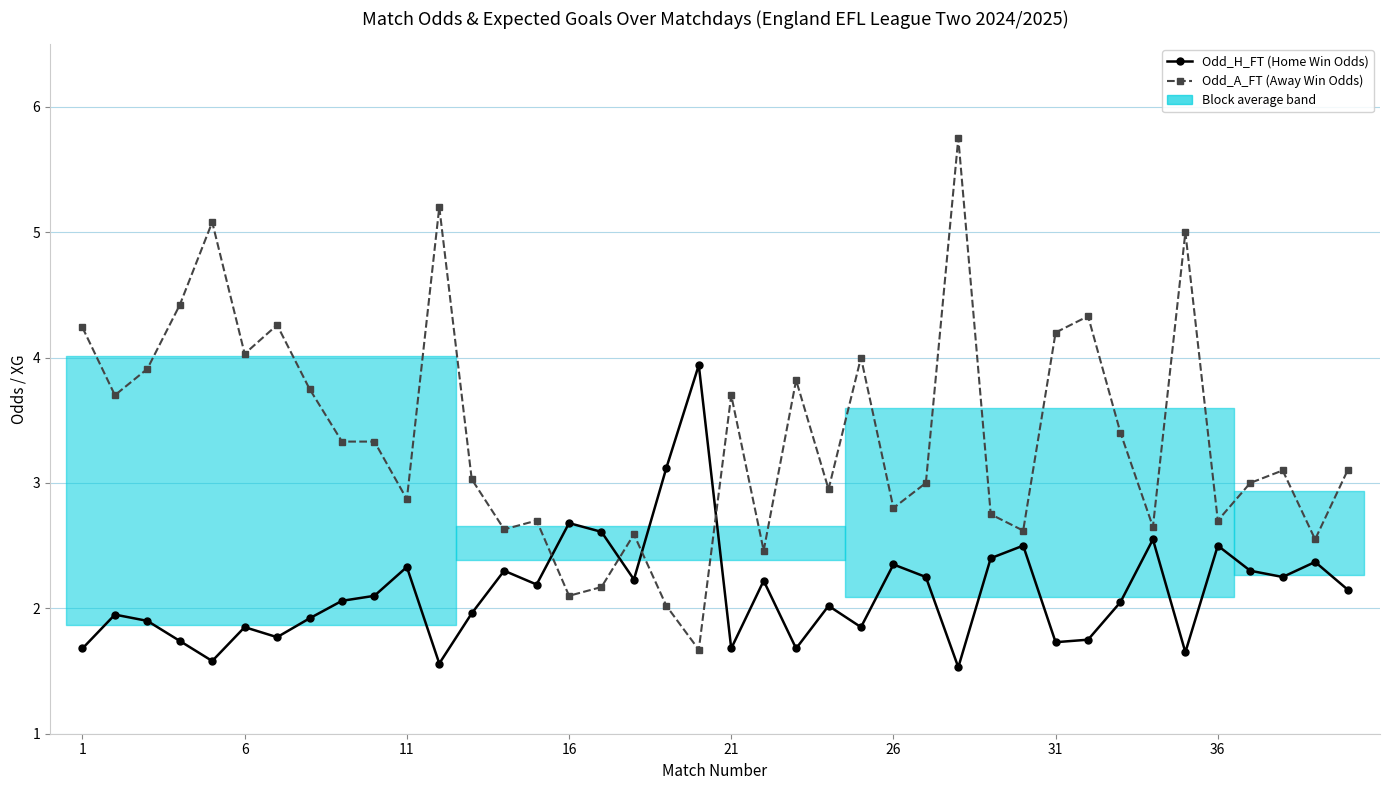

Which series has the largest total across all categories?

Odd_A_FT (Away Win Odds)